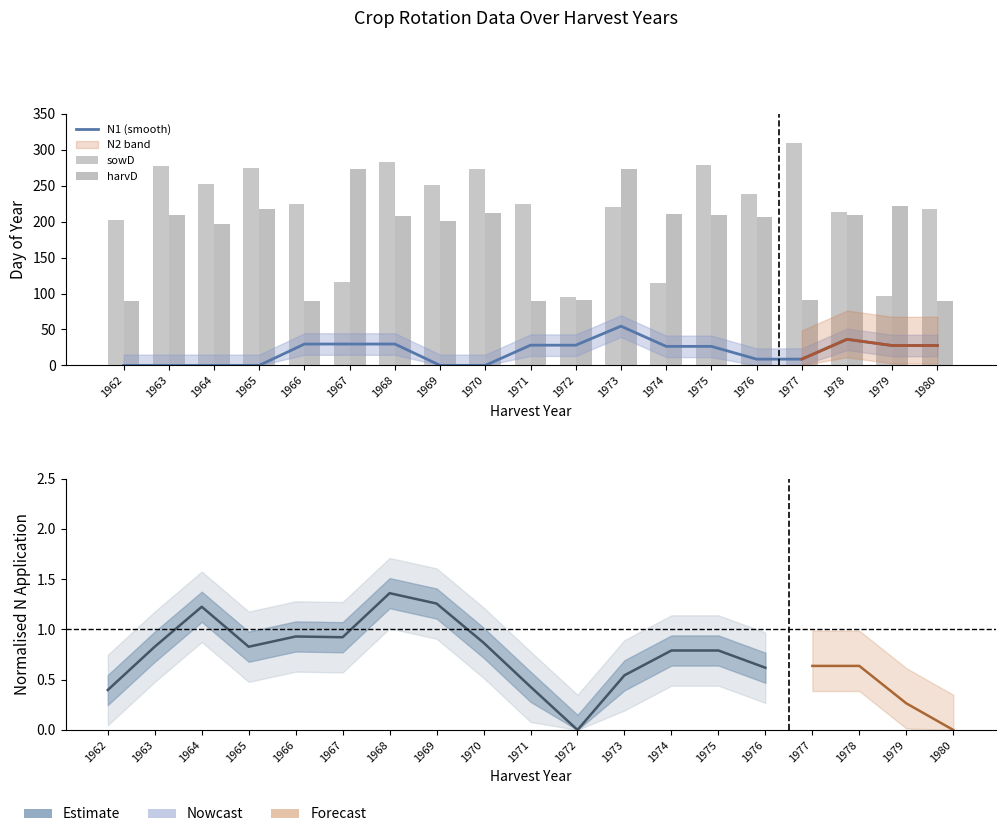

The value of sowD at 1980 is 45.3. True or false?

False